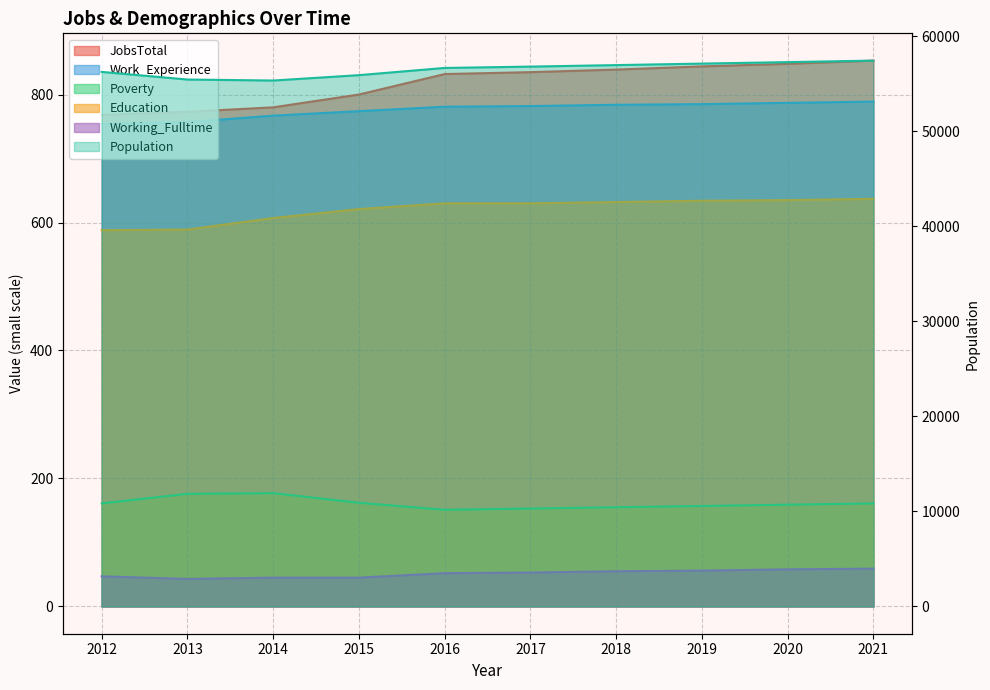

Is the value of Education at 2018 greater than the value of Working_Fulltime at 2014?

Yes